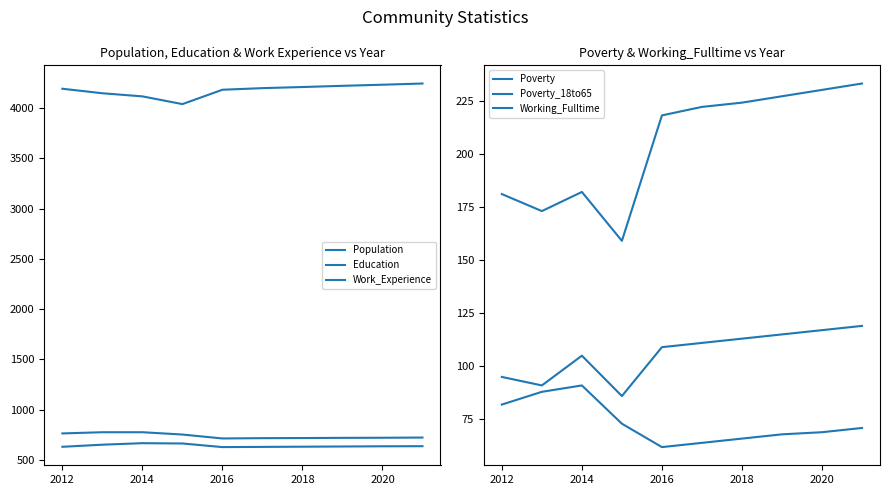

Does the chart have visible grid lines?

No